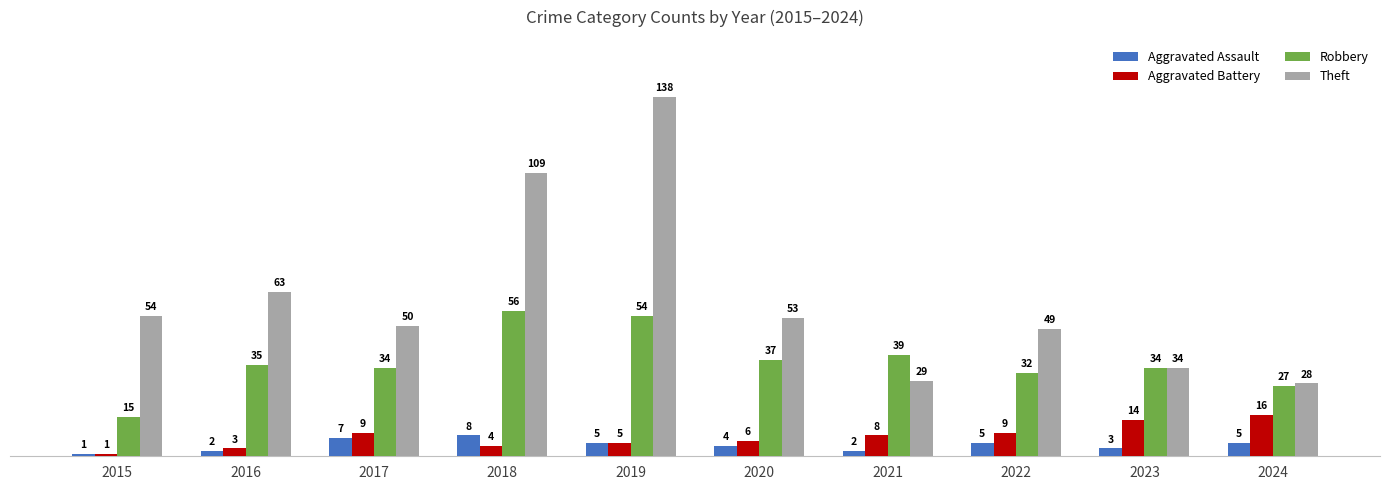

At which label does Aggravated Assault first exceed 5?

2017